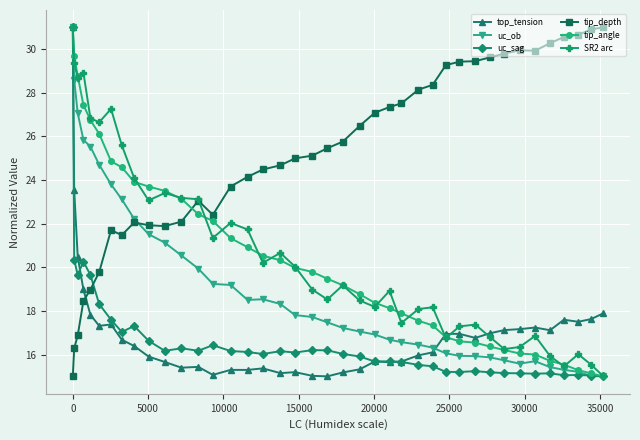

True or false: SR2 arc has more than 2 interior local peaks.

True